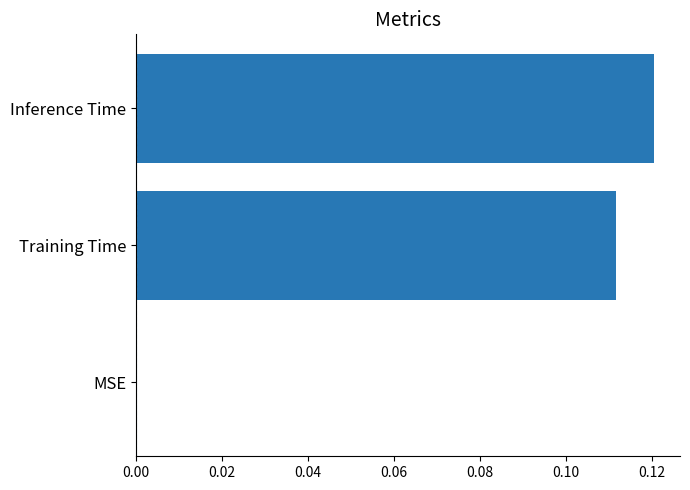

Are the bars horizontal?

Yes